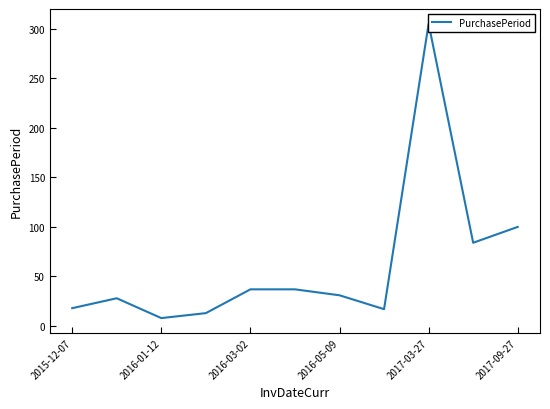

Approximately how many times larger is the value at 2017-03-27 compared to 2016-05-09?

9.8